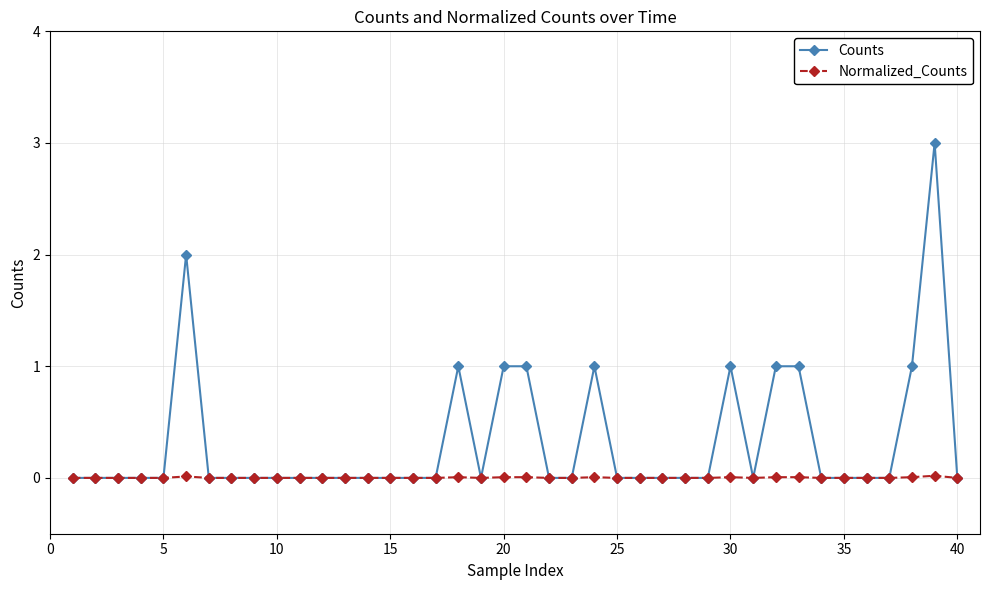

What is the maximum value shown in the chart?

3.0